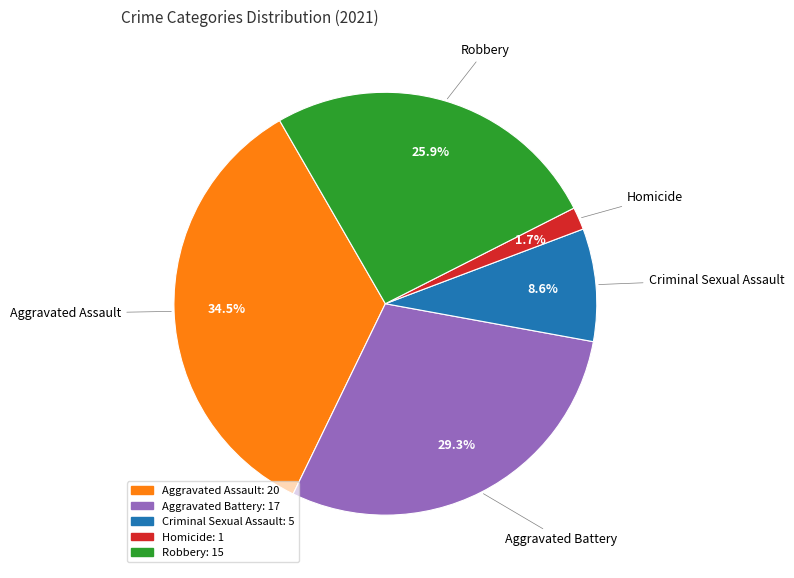

What is the ratio of the value at Robbery to the value at Criminal Sexual Assault?

3.0